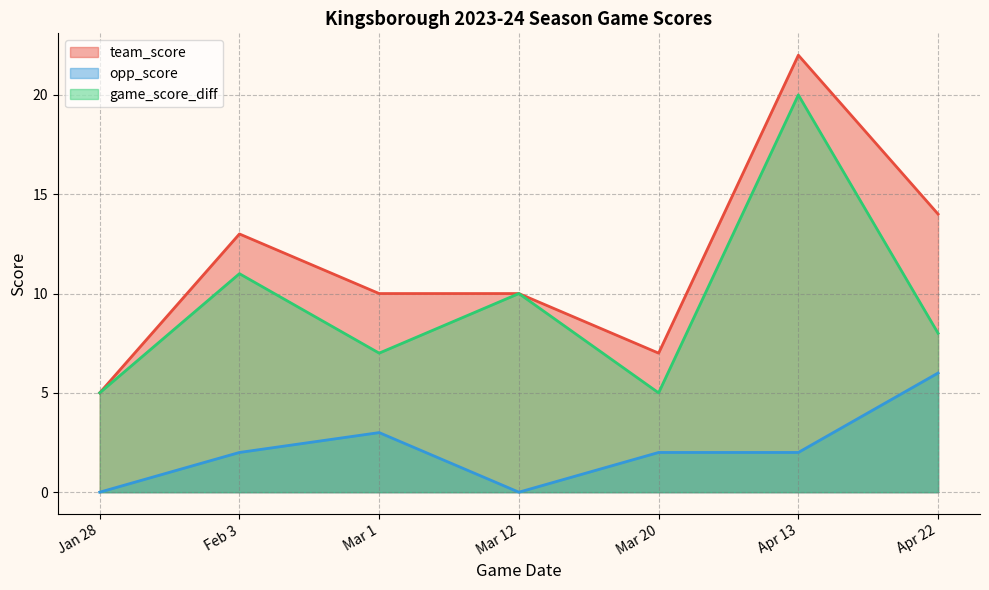

What is the lowest value of the team_score series?

5